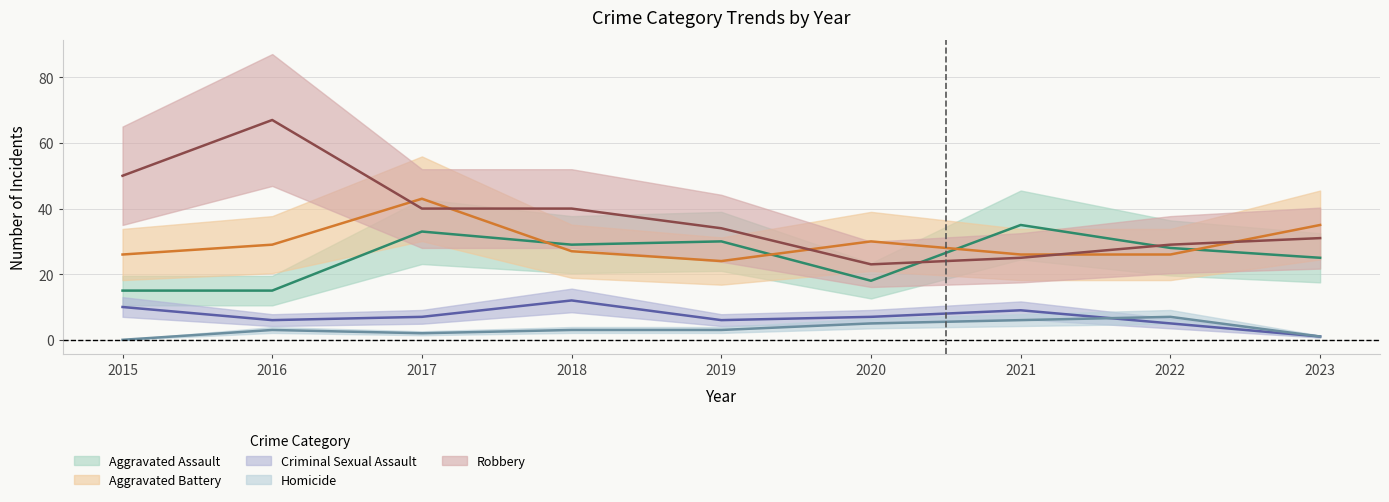

Reading left to right, list all the values displayed in this chart.

Aggravated Assault: 2015=15	2016=15	2017=33	2018=29	2019=30	2020=18	2021=35	2022=28	2023=25
Aggravated Battery: 2015=26	2016=29	2017=43	2018=27	2019=24	2020=30	2021=26	2022=26	2023=35
Criminal Sexual Assault: 2015=10	2016=6	2017=7	2018=12	2019=6	2020=7	2021=9	2022=5	2023=1
Homicide: 2015=0	2016=3	2017=2	2018=3	2019=3	2020=5	2021=6	2022=7	2023=1
Robbery: 2015=50	2016=67	2017=40	2018=40	2019=34	2020=23	2021=25	2022=29	2023=31